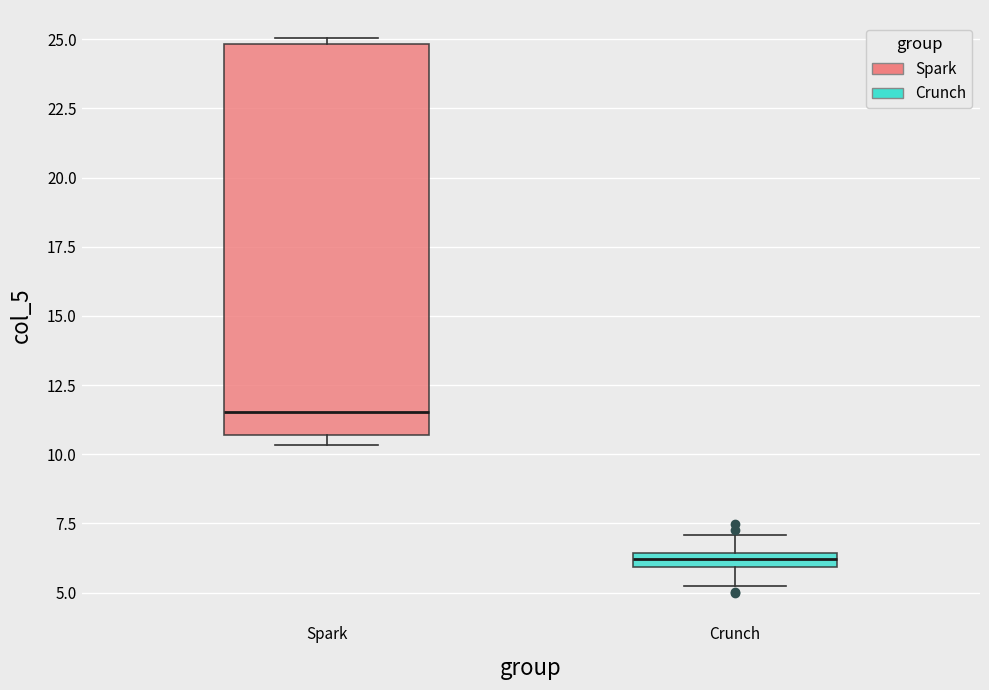

Which box has the highest median line?

Spark